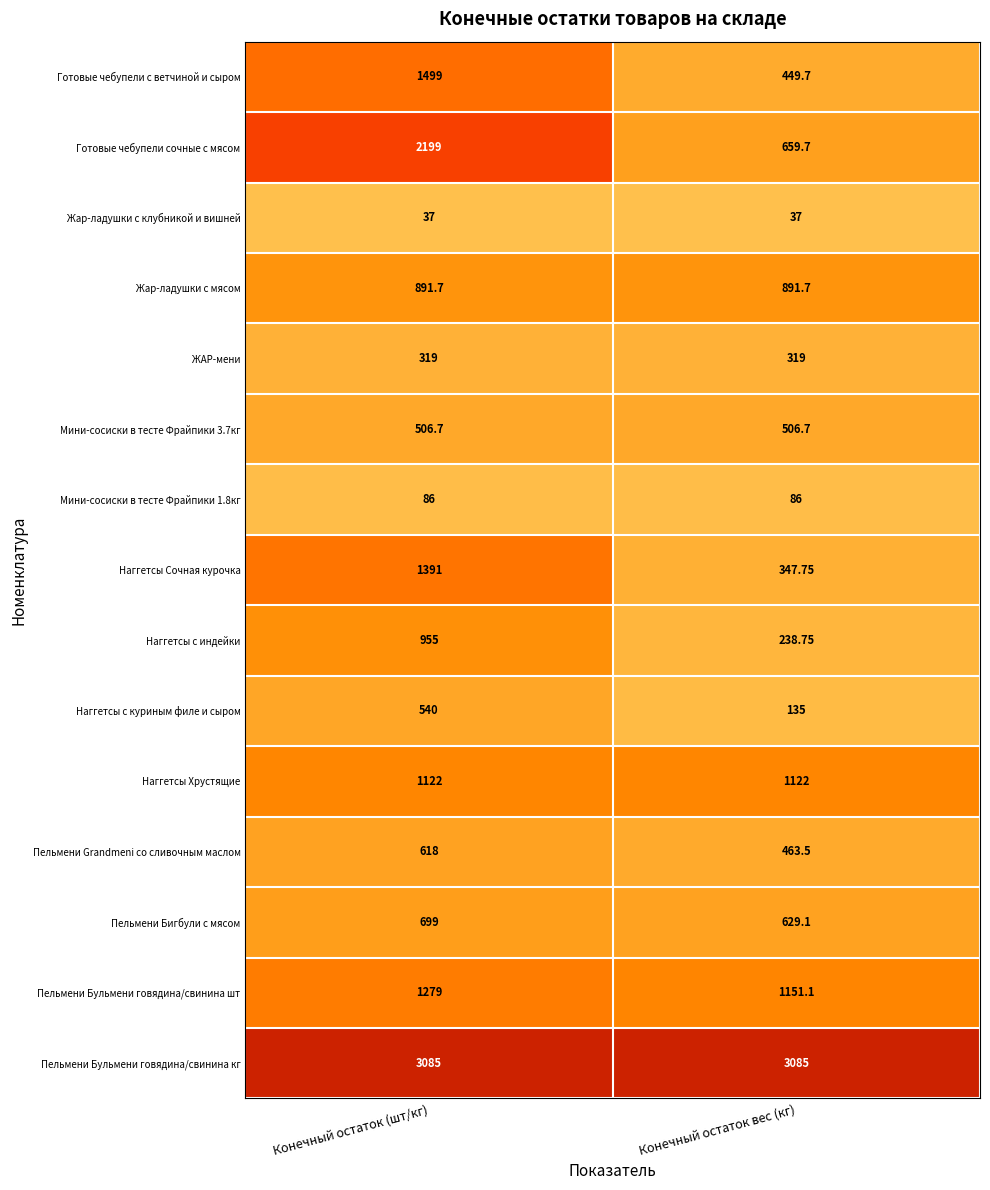

At which category is the sum across all series the highest?

Конечный остаток (шт/кг)